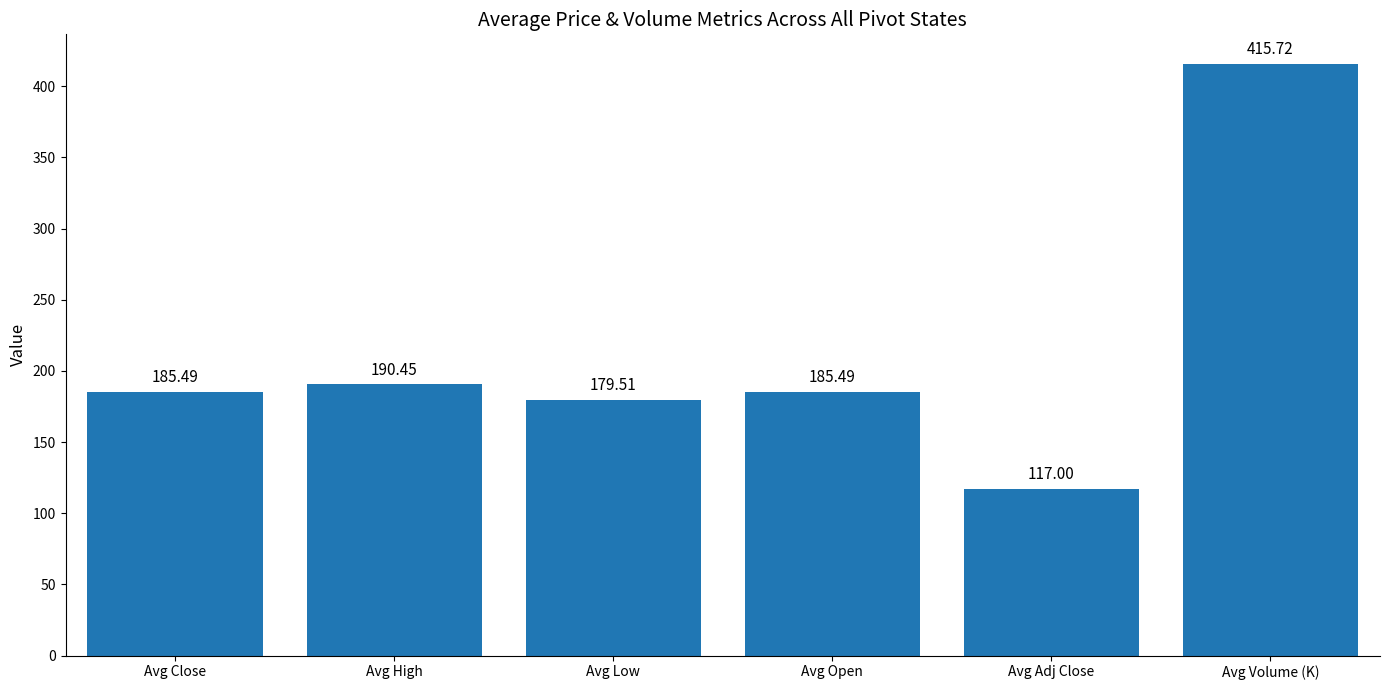

What is the maximum value shown in the chart?

415.7